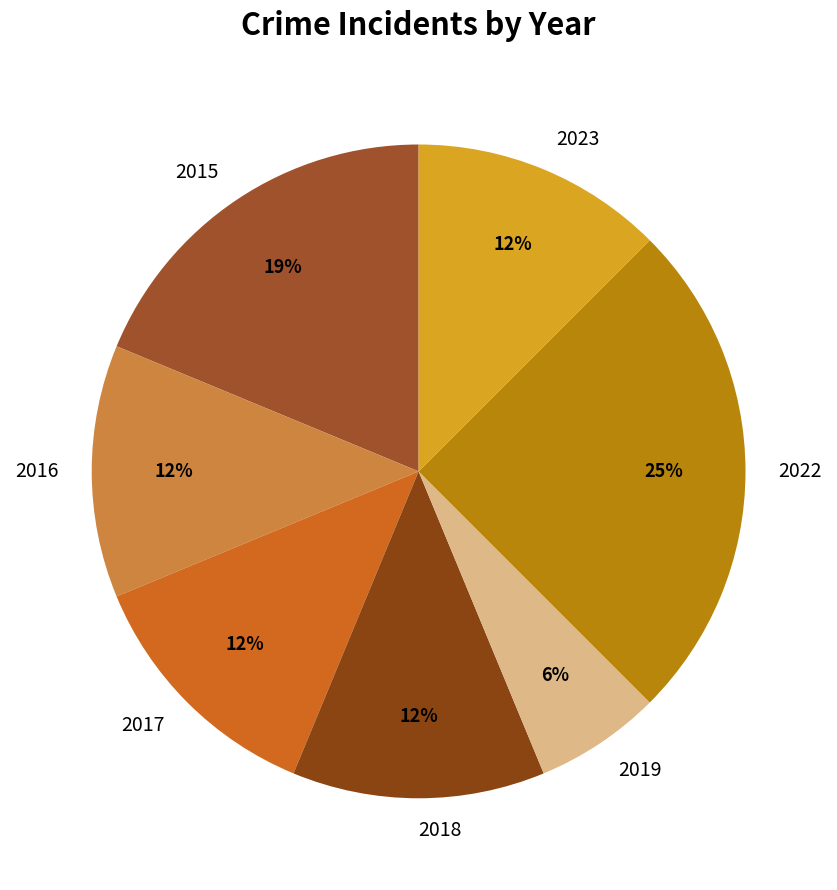

To the nearest percent, what portion does 2019 represent?

6%